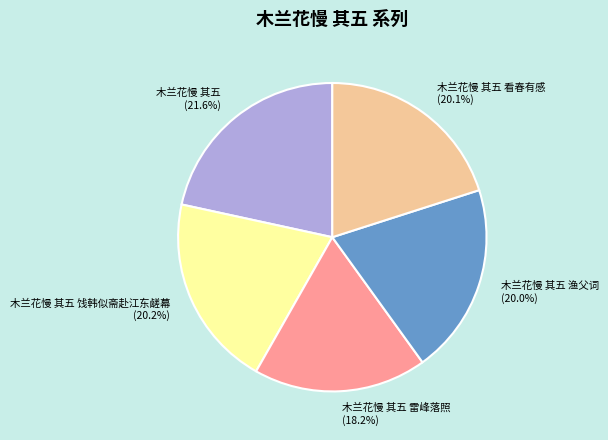

Which category has the biggest portion of the pie?

木兰花慢 其五 (21.6%)